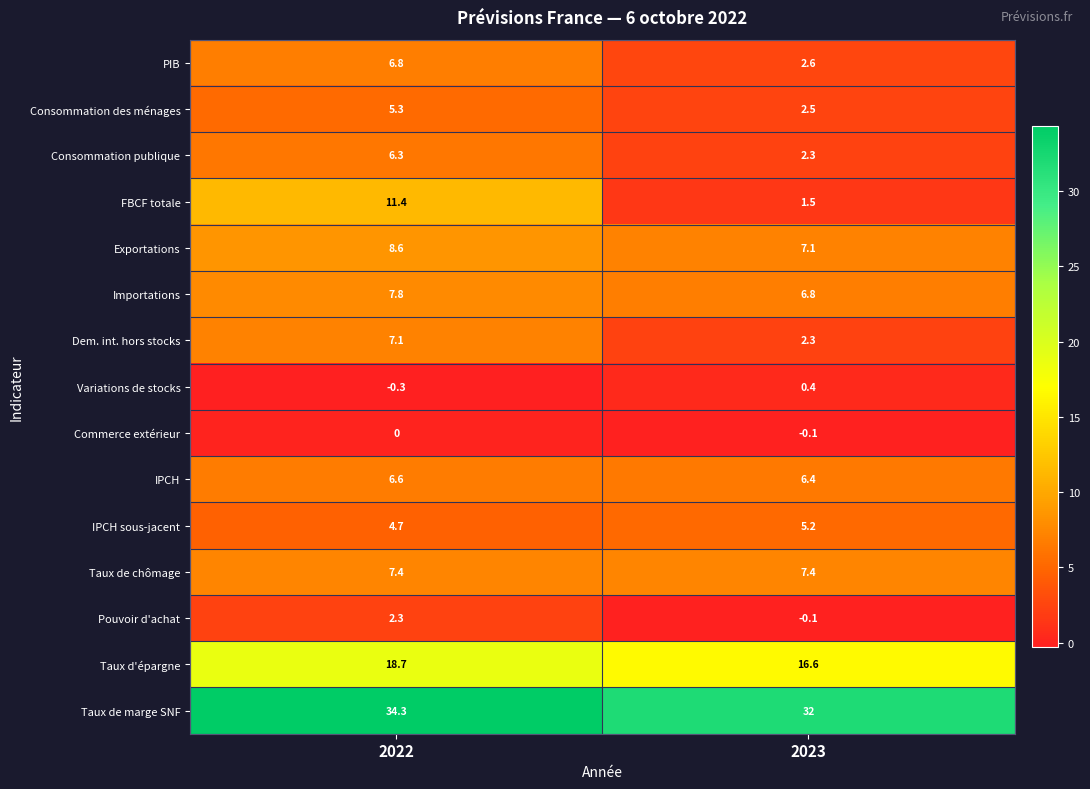

Rank the series by their maximum value, from highest to lowest.

Taux de marge SNF, Taux d'épargne, FBCF totale, Exportations, Importations, Taux de chômage, Dem. int. hors stocks, PIB, IPCH, Consommation publique, Consommation des ménages, IPCH sous-jacent, Pouvoir d'achat, Variations de stocks, Commerce extérieur